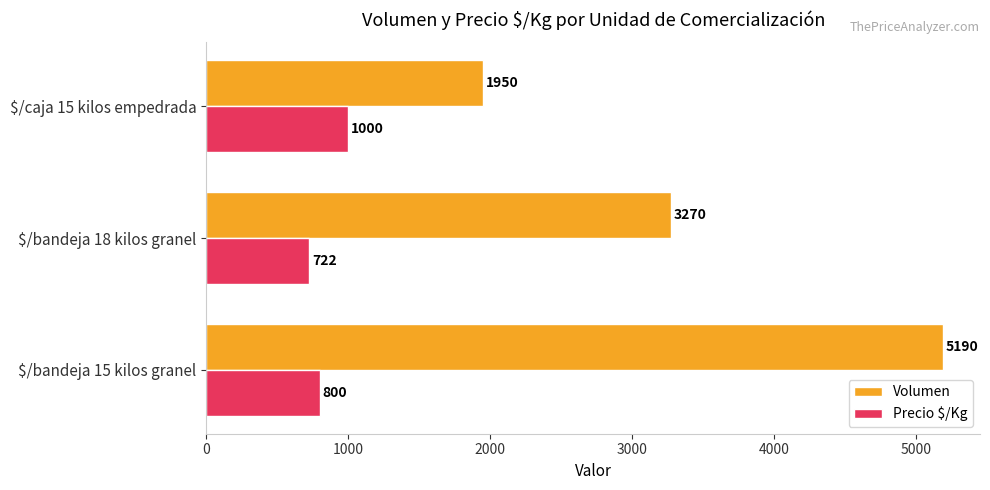

Count the number of categories in the chart.

3